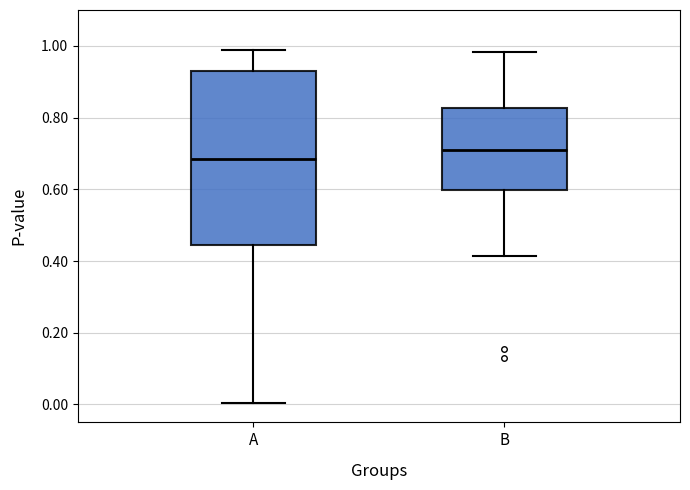

Reading left to right, read every box against the y-axis: the position of its median line, the range the box covers, and the ends of its whiskers. The values are not printed on the chart, so give them approximately, as read against the axis.

A: median 0.68, box 0.44 to 0.92, whiskers 0.00 to 0.98
B: median 0.70, box 0.60 to 0.82, whiskers 0.42 to 0.98